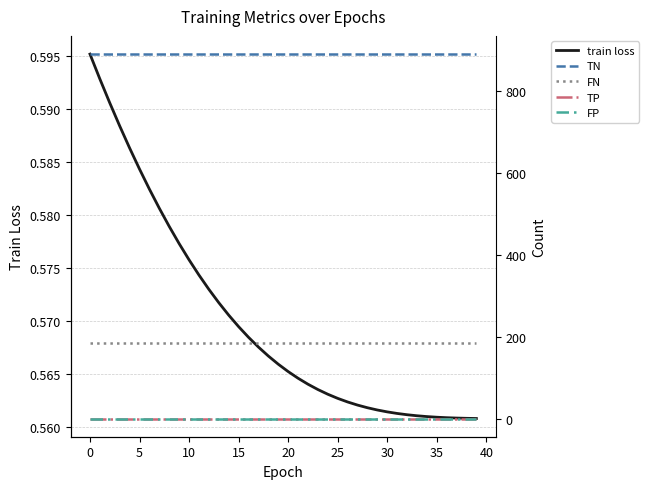

What is the label of the 19th point from the left?

18